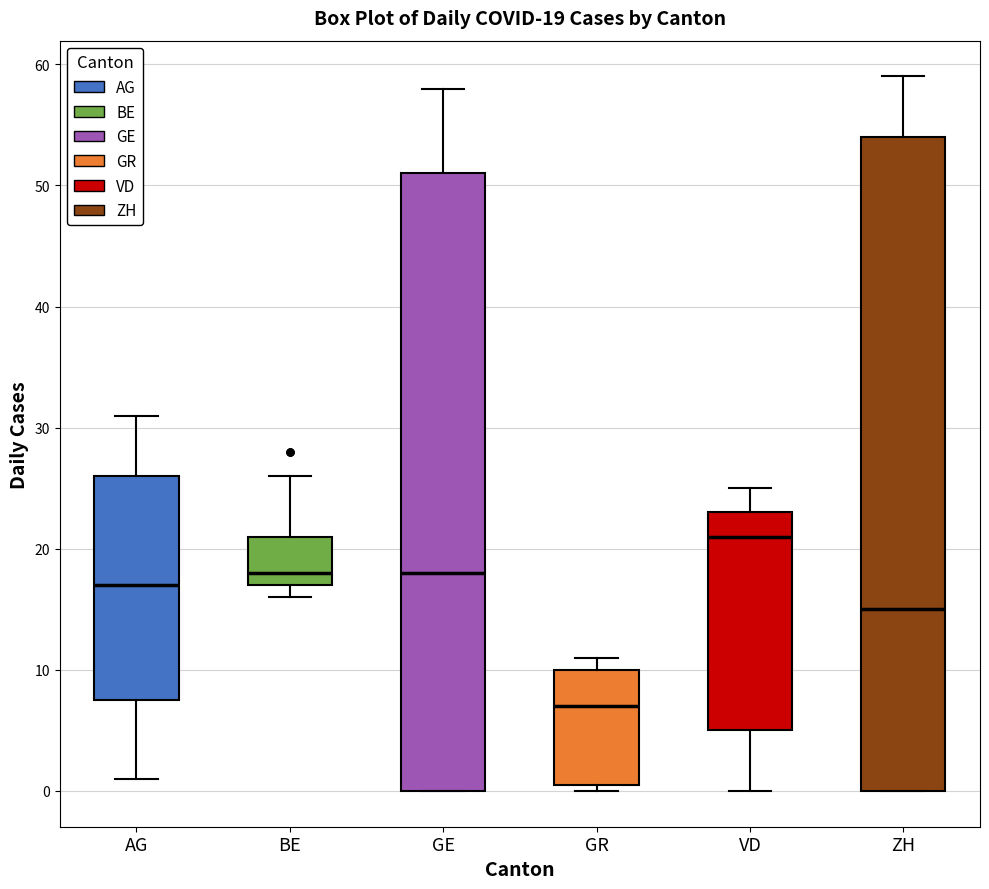

Which box has the highest median line?

VD